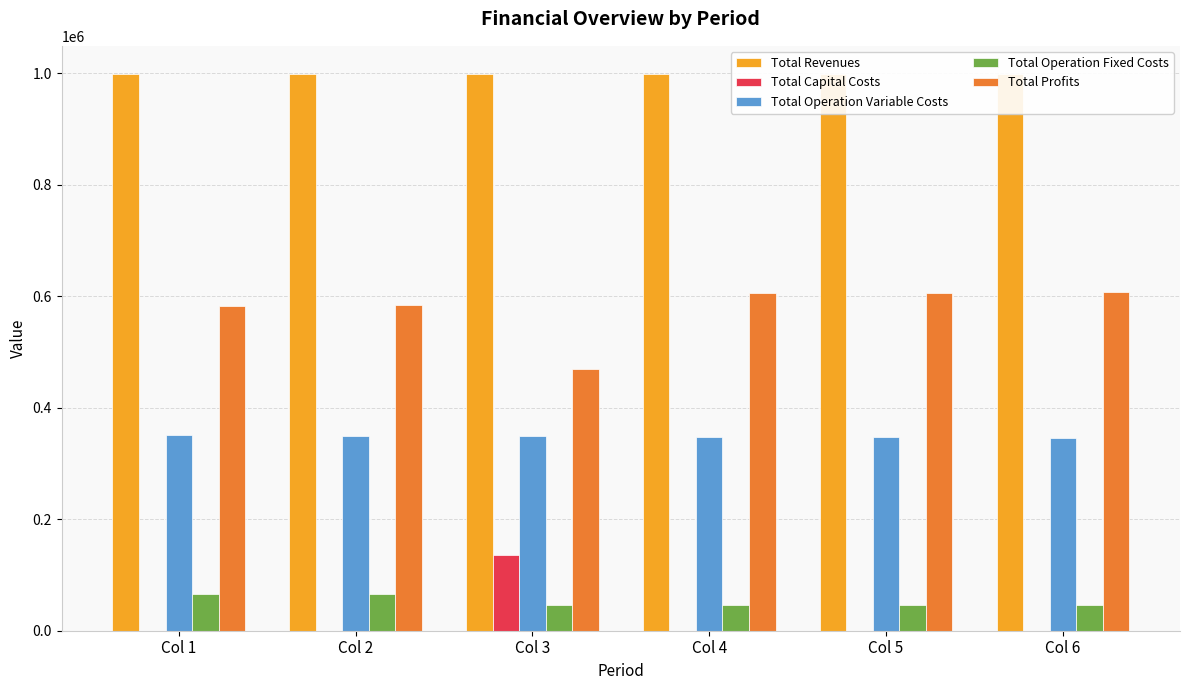

What is the value of the Total Operation Variable Costs bar at the 4th from the left?

347870.7